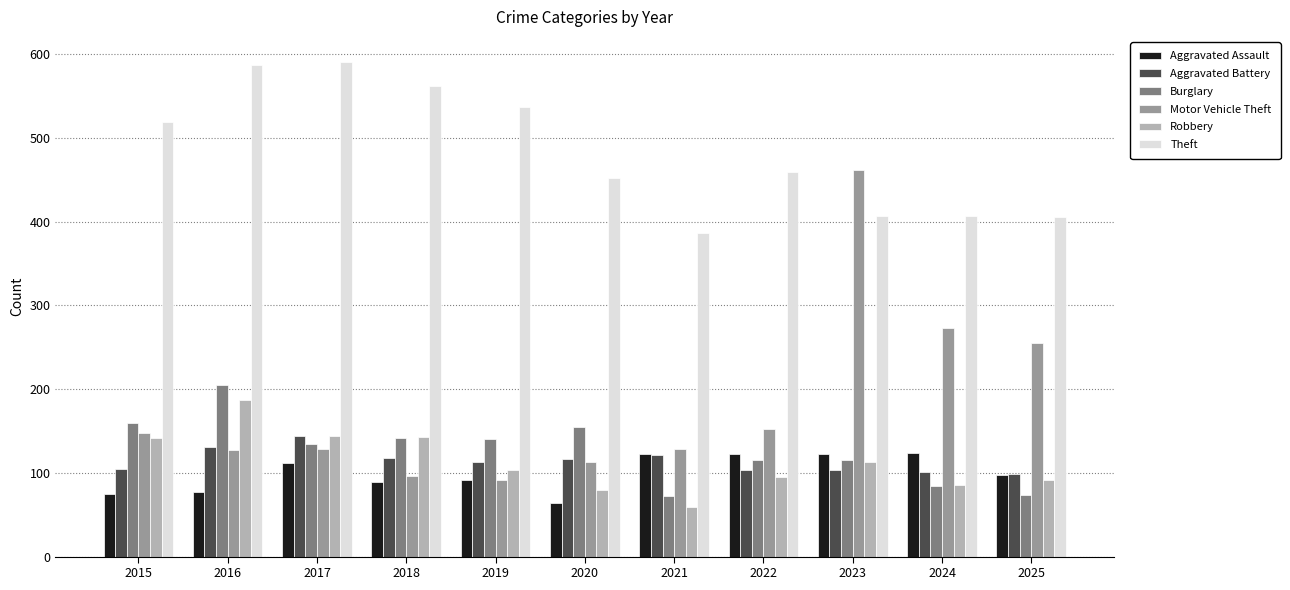

The Theft series shows 751 at 2015. True or false?

False